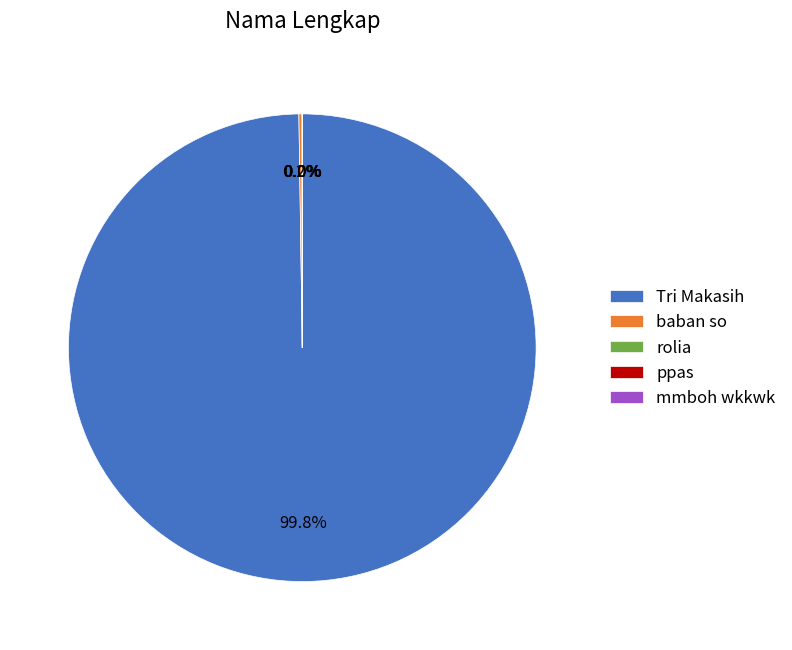

What portion of the pie excludes Tri Makasih?

0.2%